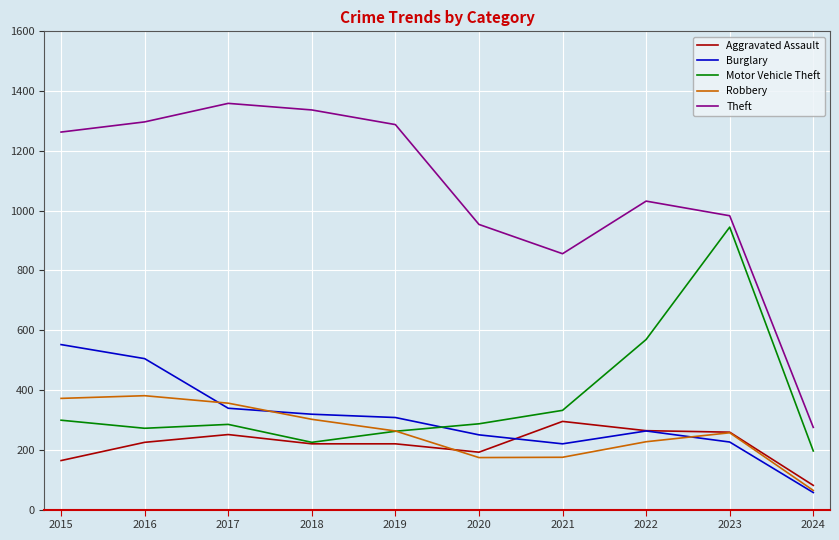

What is the smallest value displayed?

57